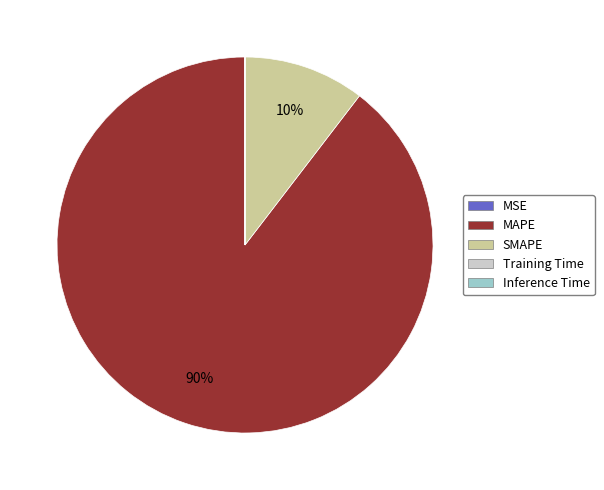

Is MAPE the majority of the pie?

Yes